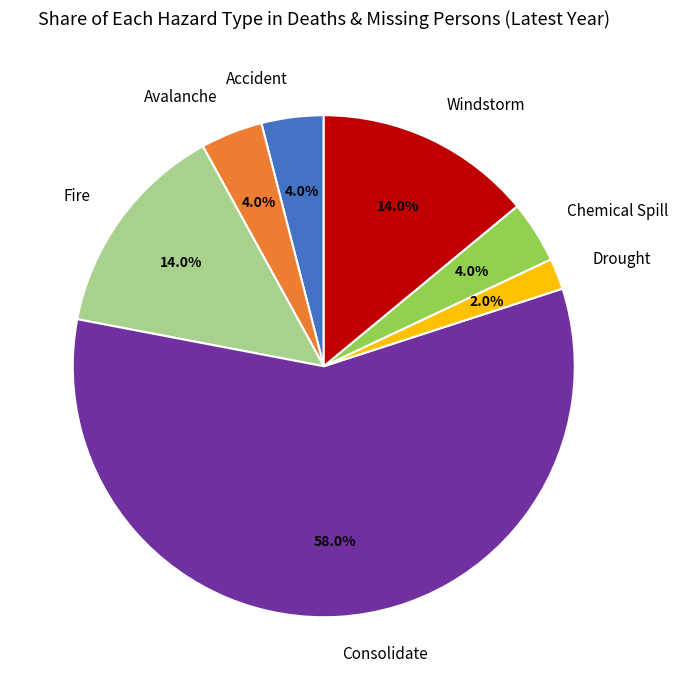

Count the number of slices in the pie.

7